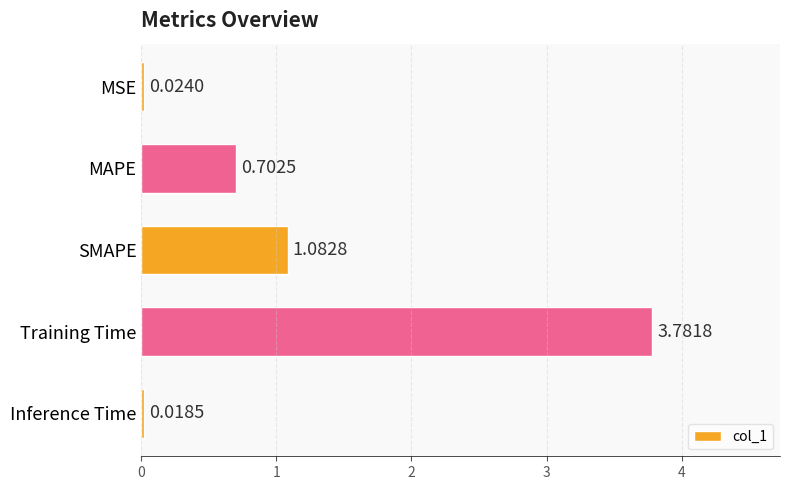

What is the label of the 2nd bar from the bottom?

Training Time